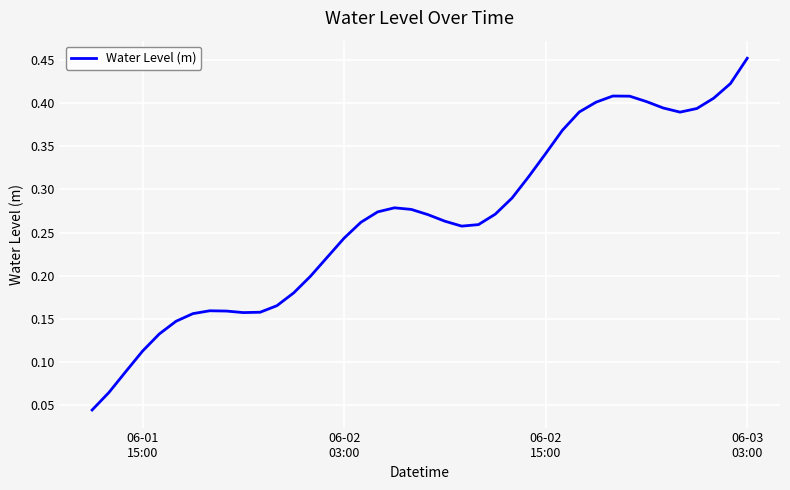

How many lines are shown in the chart?

1